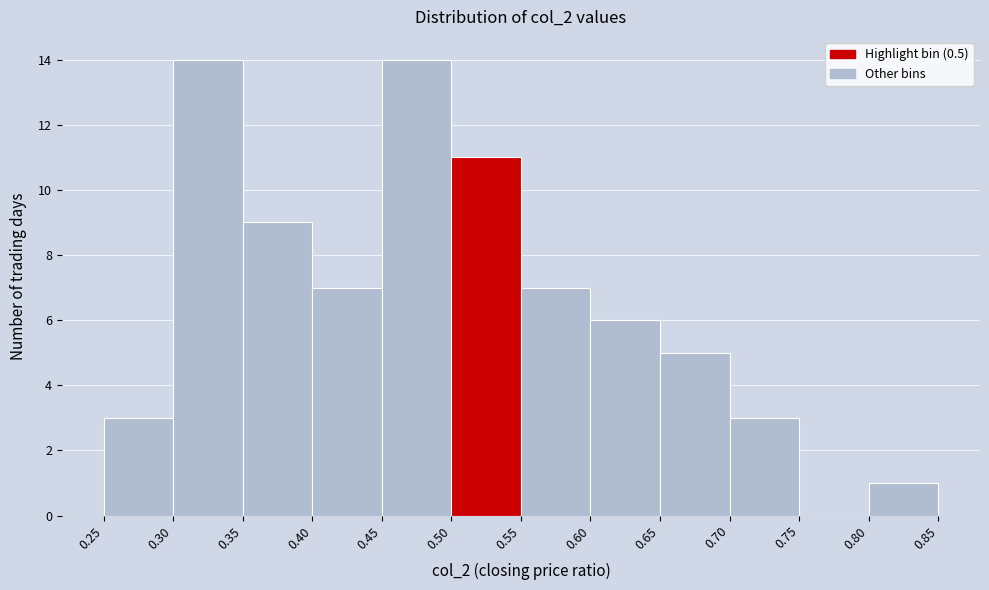

How tall is the bar that spans 0.40 to 0.45 on the x-axis? The values are not printed on the chart, so give them approximately, as read against the axis.

7